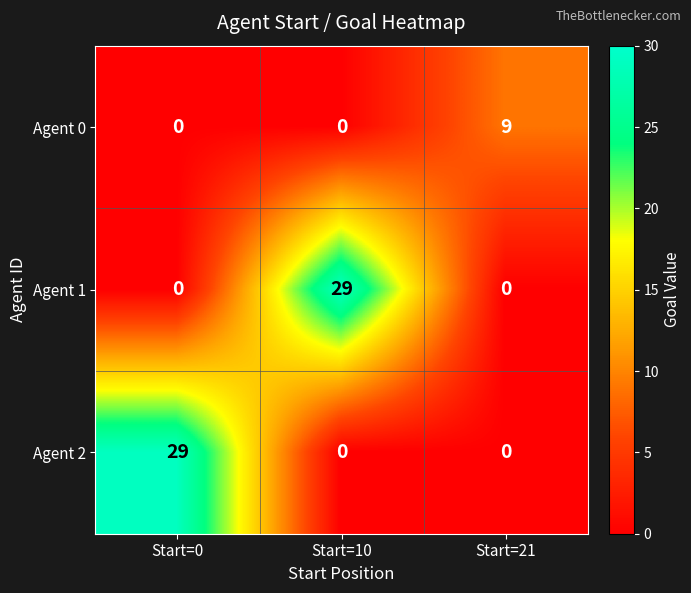

How many categories are shown in the chart?

3